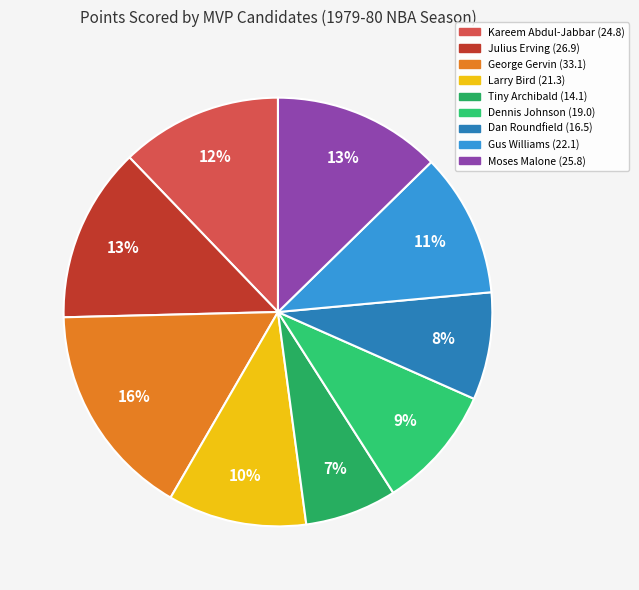

Rank the categories by value from lowest to highest.

Tiny Archibald, Dan Roundfield, Dennis Johnson, Larry Bird, Gus Williams, Kareem Abdul-Jabbar, Moses Malone, Julius Erving, George Gervin